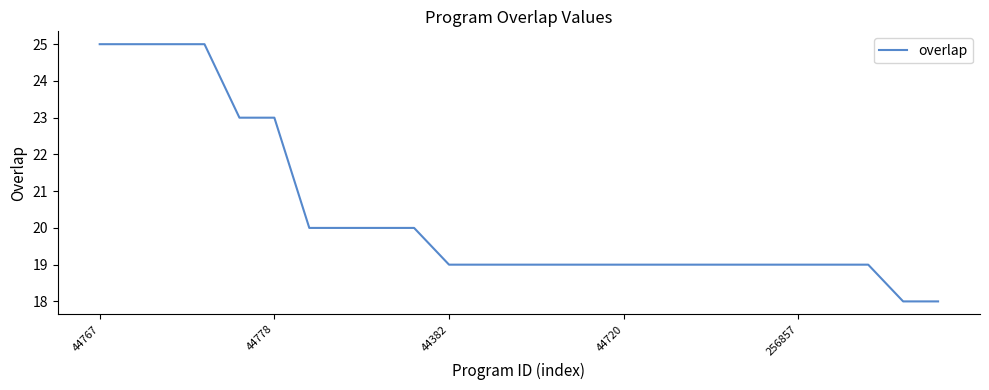

What is the greatest value displayed?

25